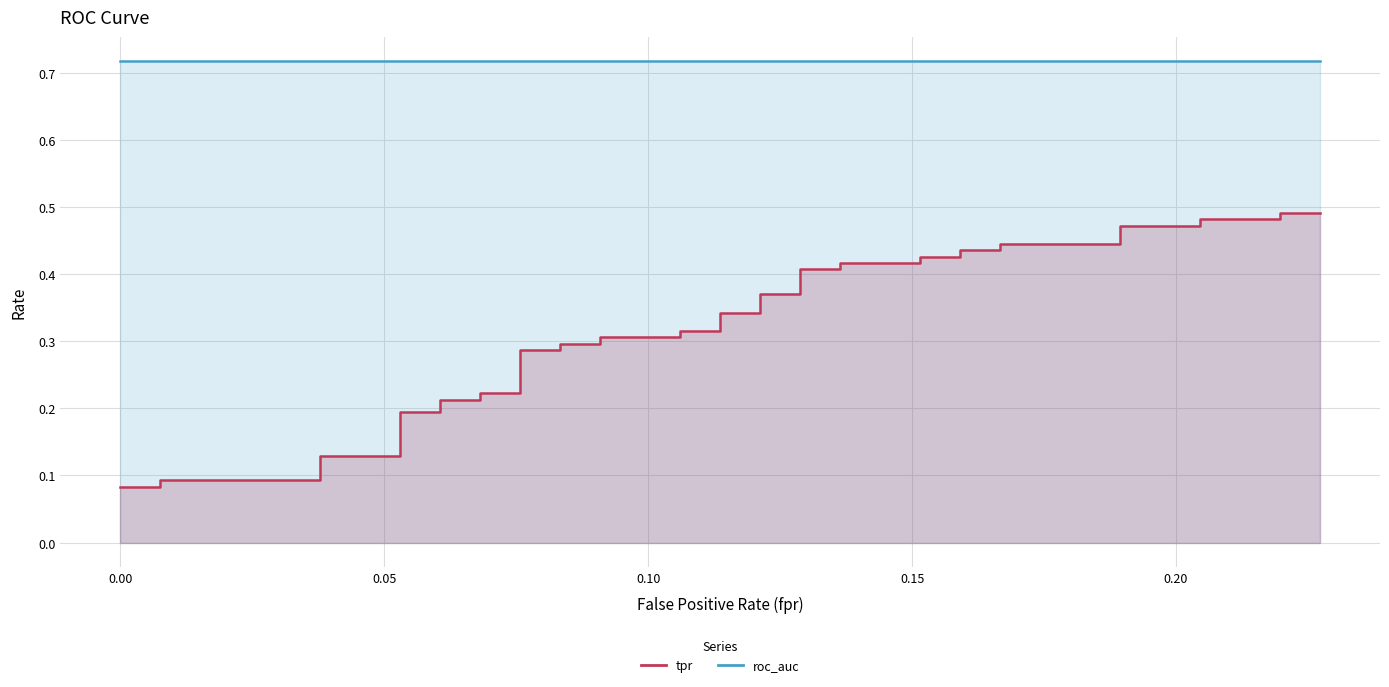

How many values are between 0 and 1?

40